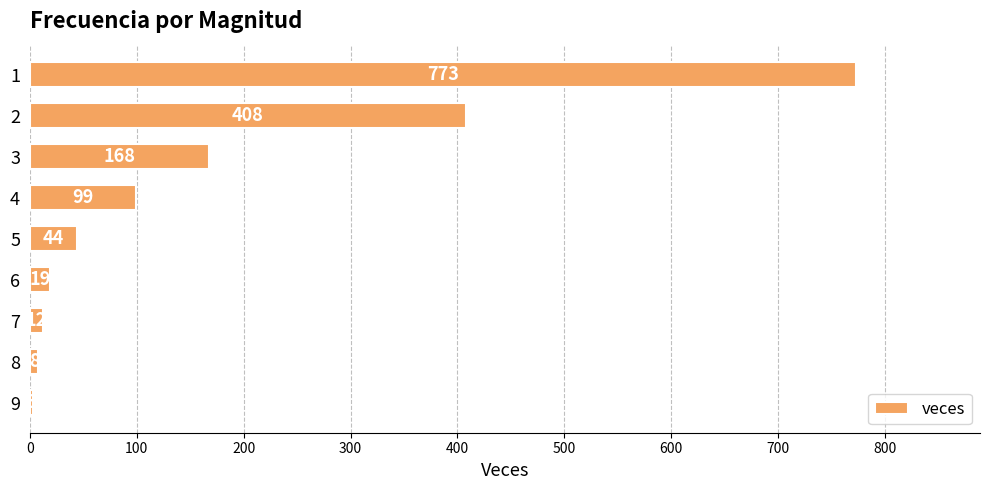

Which category has the lowest value across all series?

9